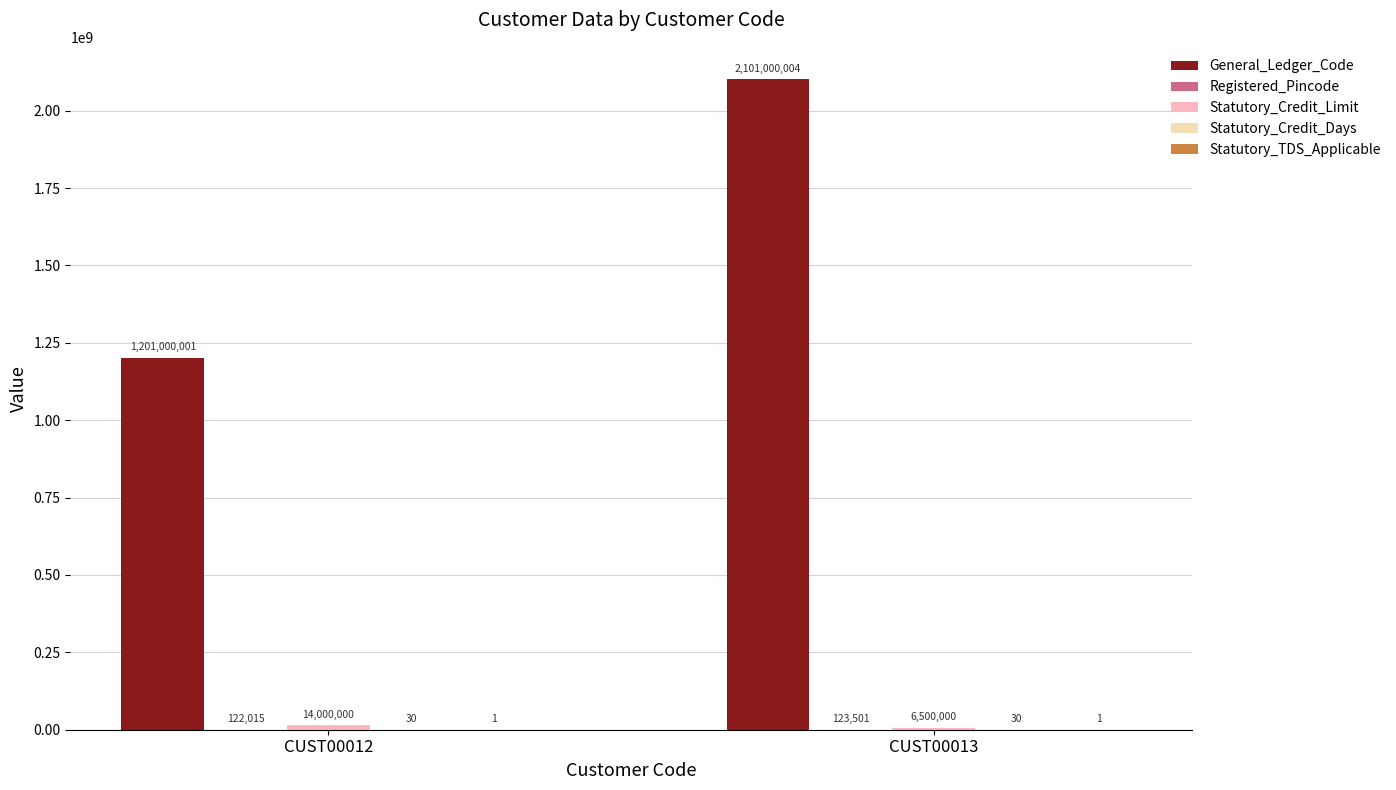

True or false: General_Ledger_Code has a value of 601796402 at CUST00012.

False